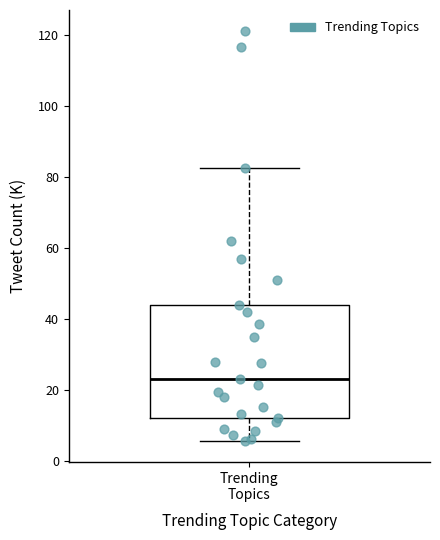

Transcribe this box plot: give where the median line is, the range the box spans, and where the two whiskers end, as read against the y-axis. The values are not printed on the chart, so give them approximately, as read against the axis.

median 24, box 12 to 44, whiskers 6 to 82